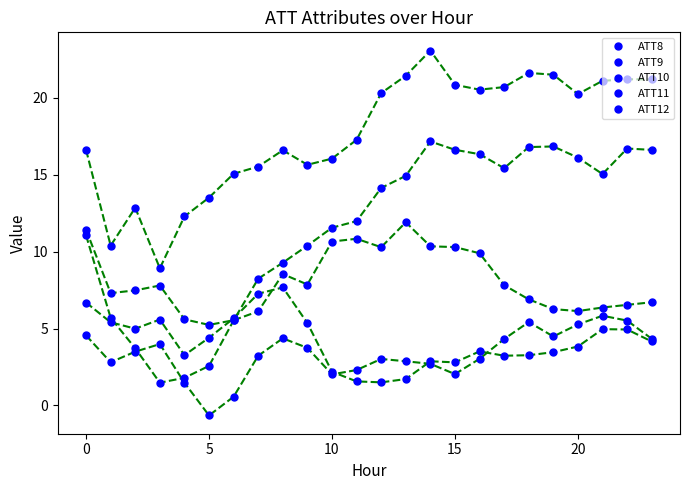

True or false: ATT12 and ATT9 intersect in this chart.

False